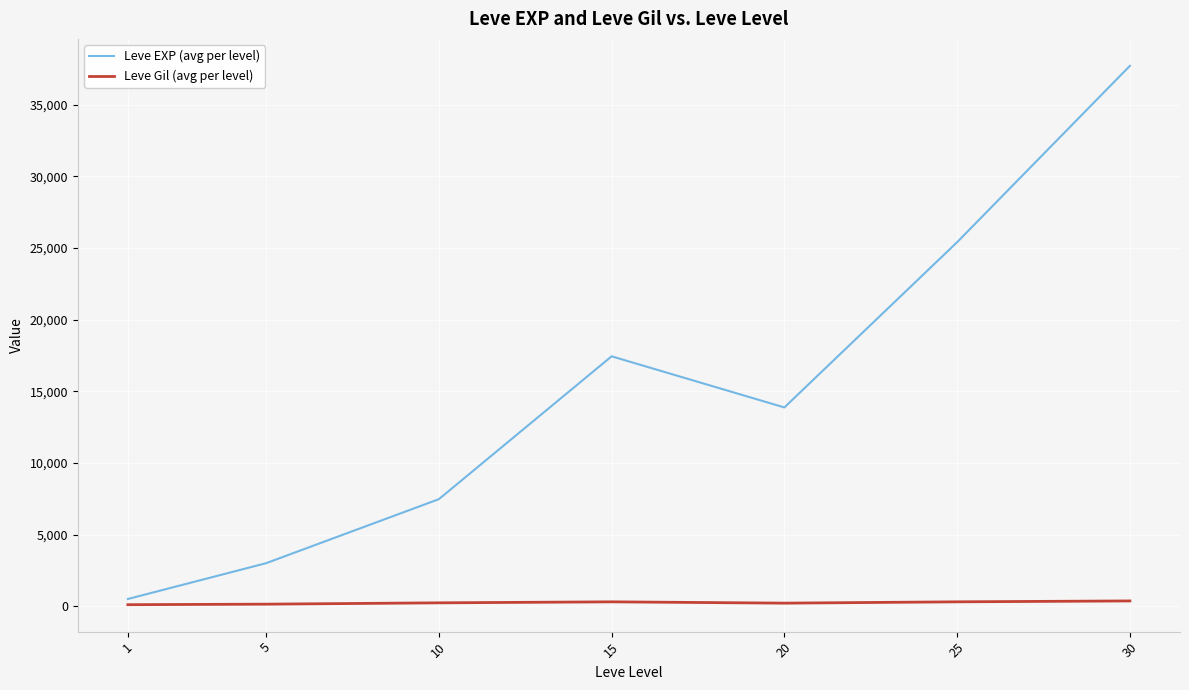

At which label is Leve EXP (avg per level) closest to 19112?

15